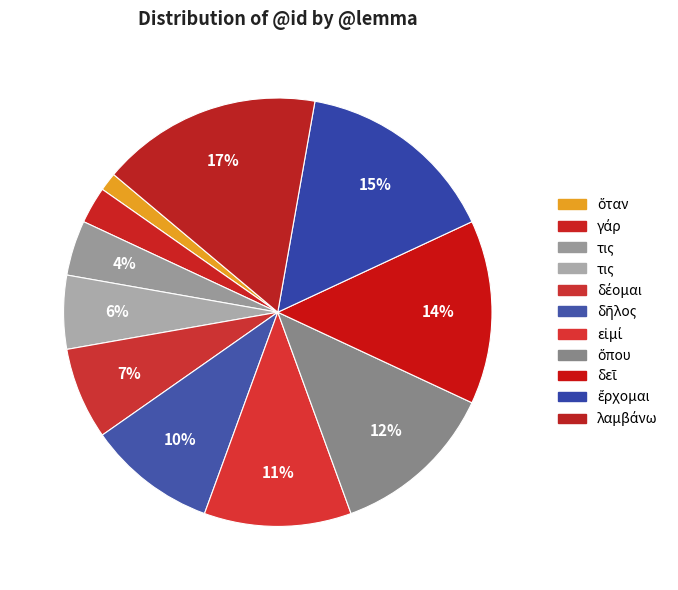

How many segments does this pie chart have?

11